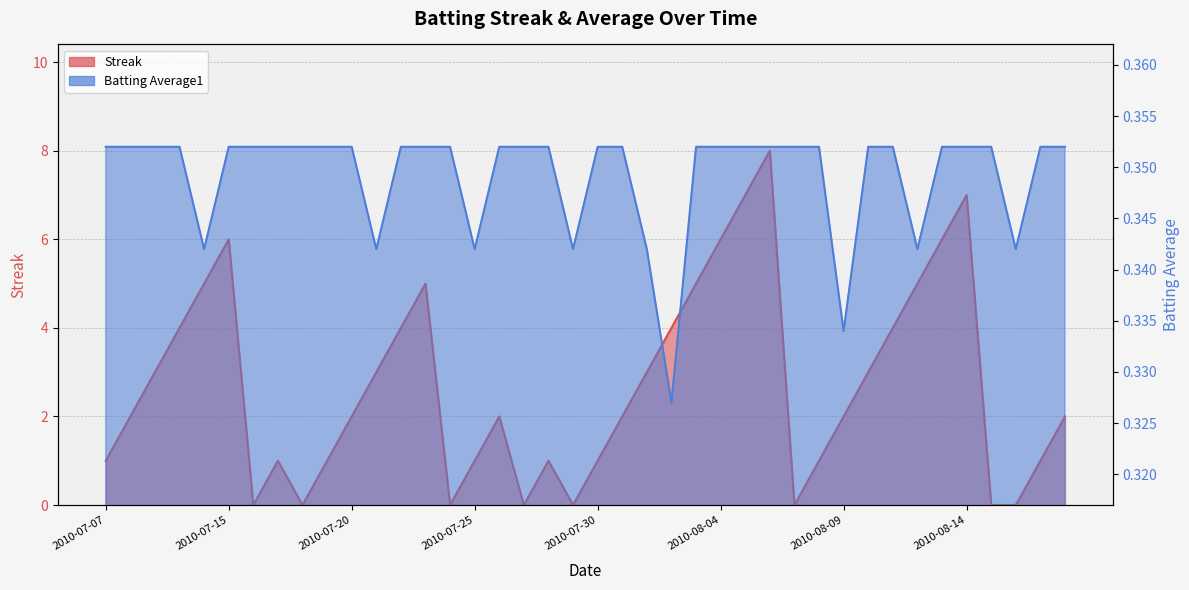

Which has a higher value, 2010-08-14 or 2010-07-24?

2010-08-14